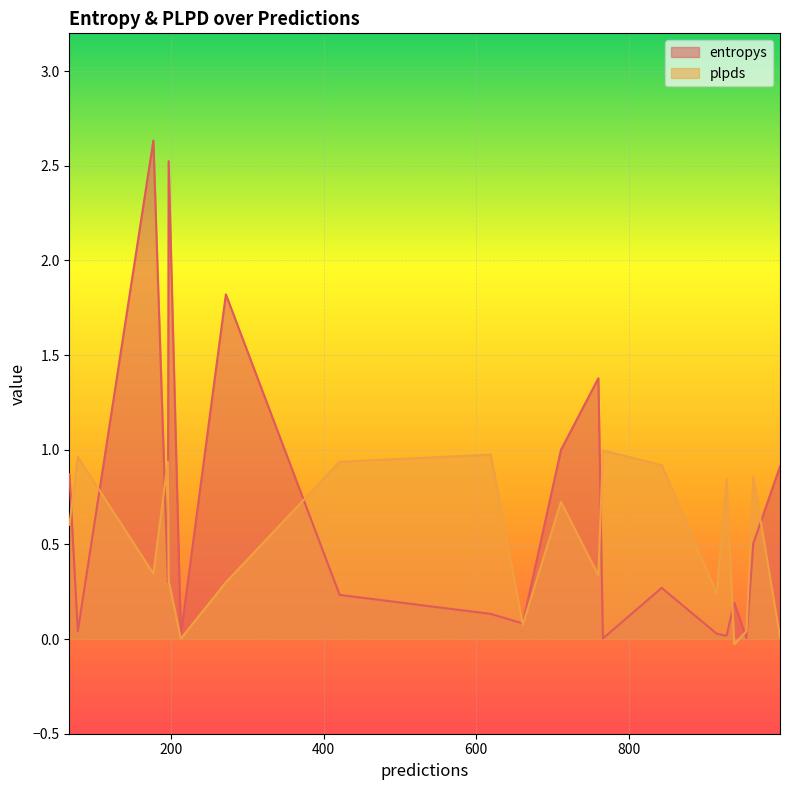

True or false: entropys has a value of 0.0 at 928.

False